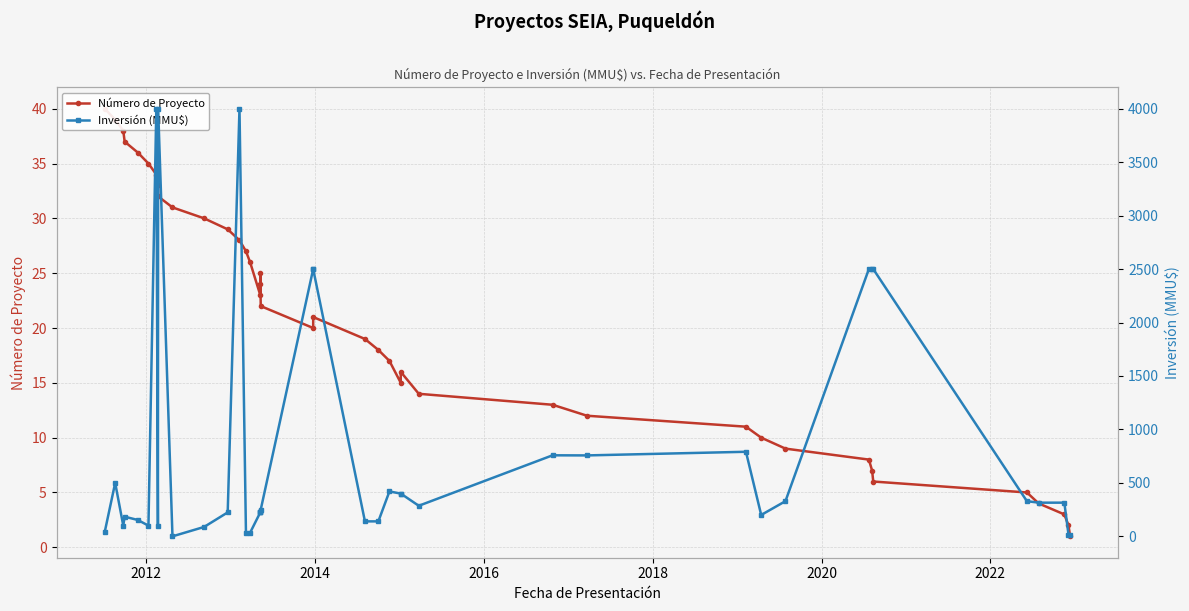

List the series in order of their peak value, highest first.

Inversión (MMU$), Número de Proyecto